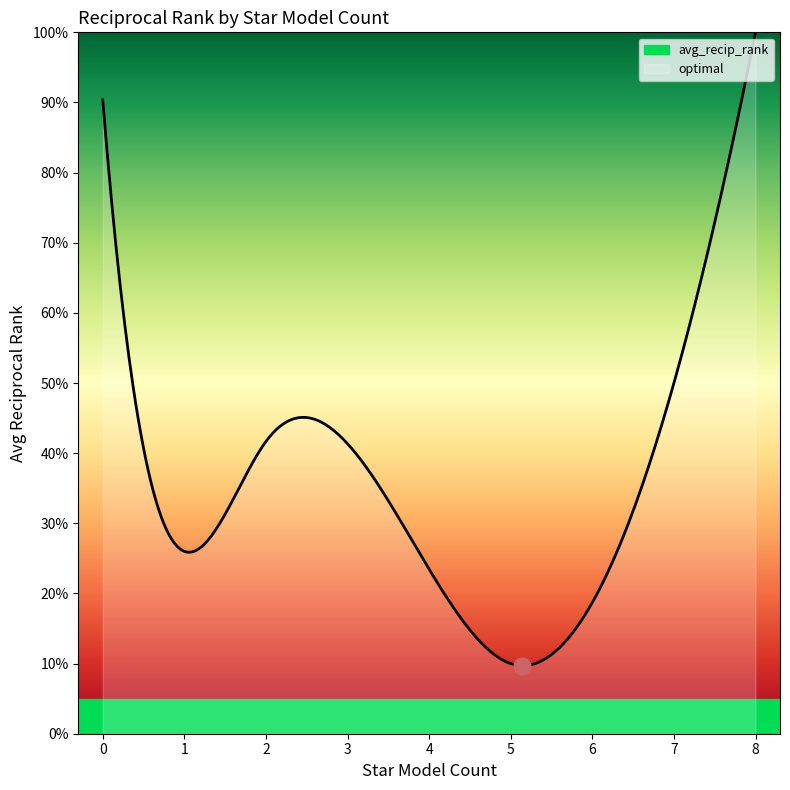

The value at 7 is 1.3. True or false?

False